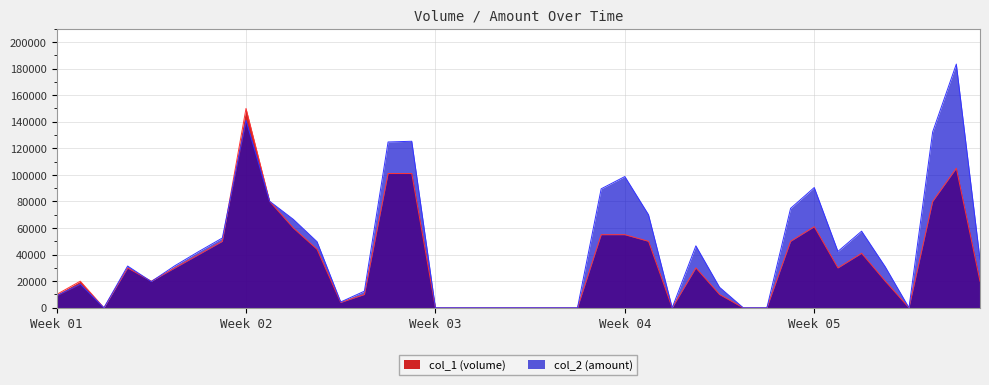

What is the maximum value shown in the chart?

183350